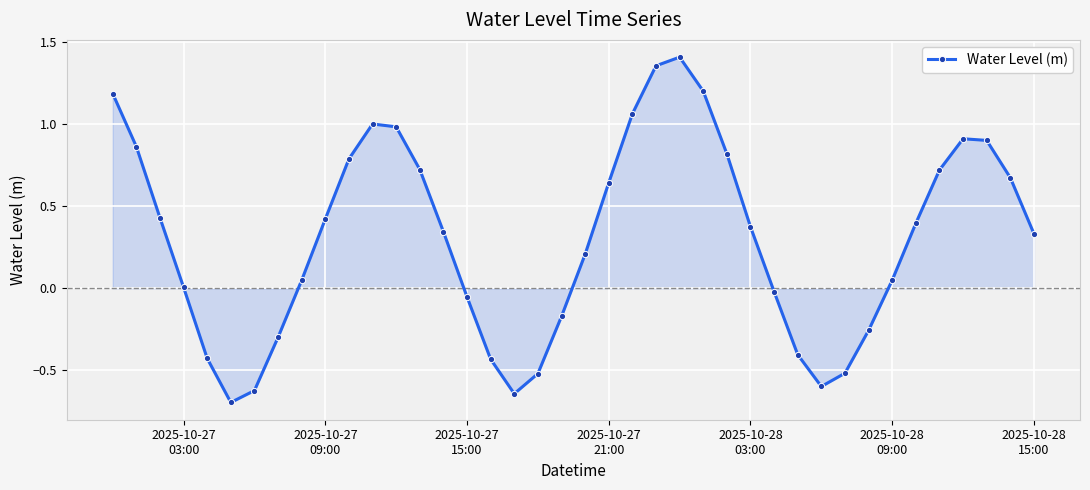

What is the minimum value shown in the chart?

-0.7